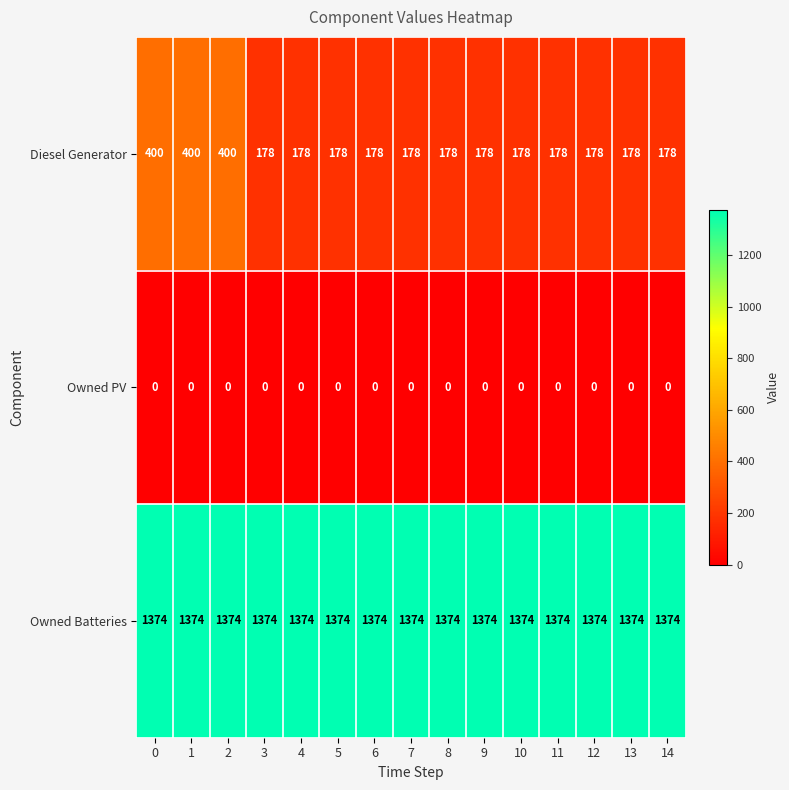

What is the total value across all series at 2?

1774